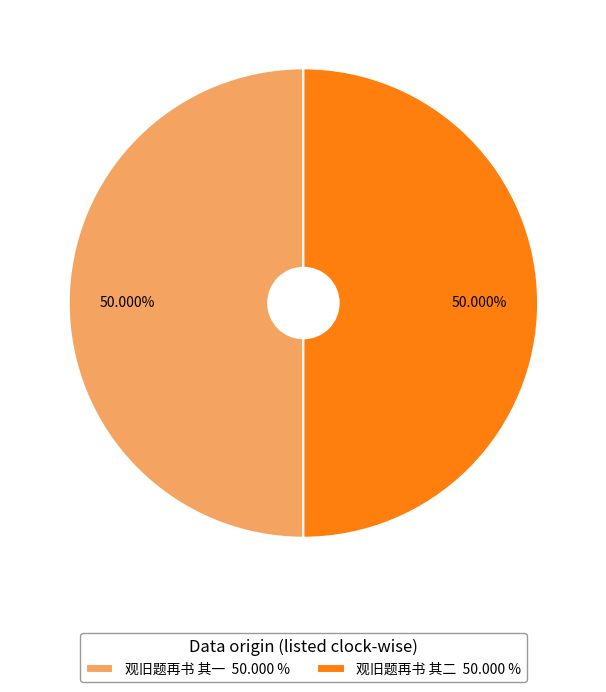

How much of the chart is everything except 观旧题再书 其一?

50.0%